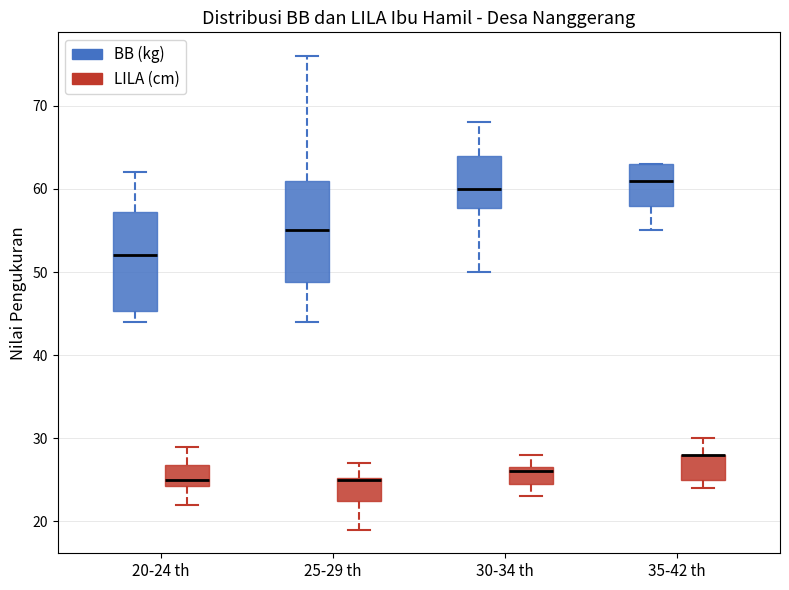

Where does the lower whisker of the box for 35-42 th (BB (kg)) end on the y-axis? The values are not printed on the chart, so give them approximately, as read against the axis.

55